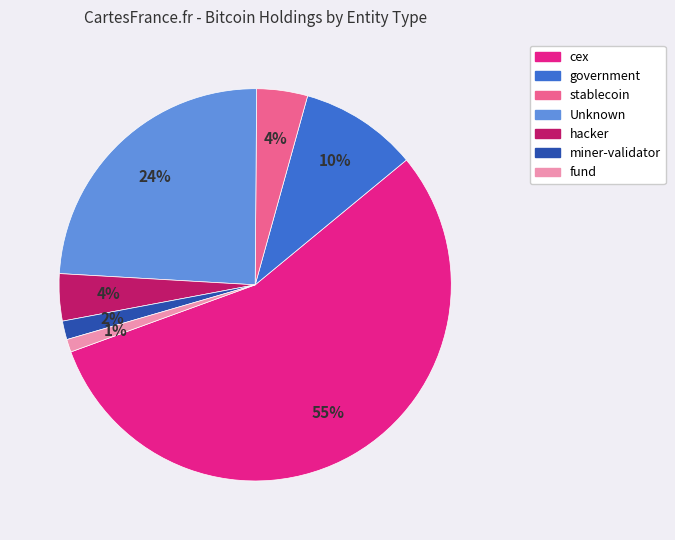

How many segments does this pie chart have?

7